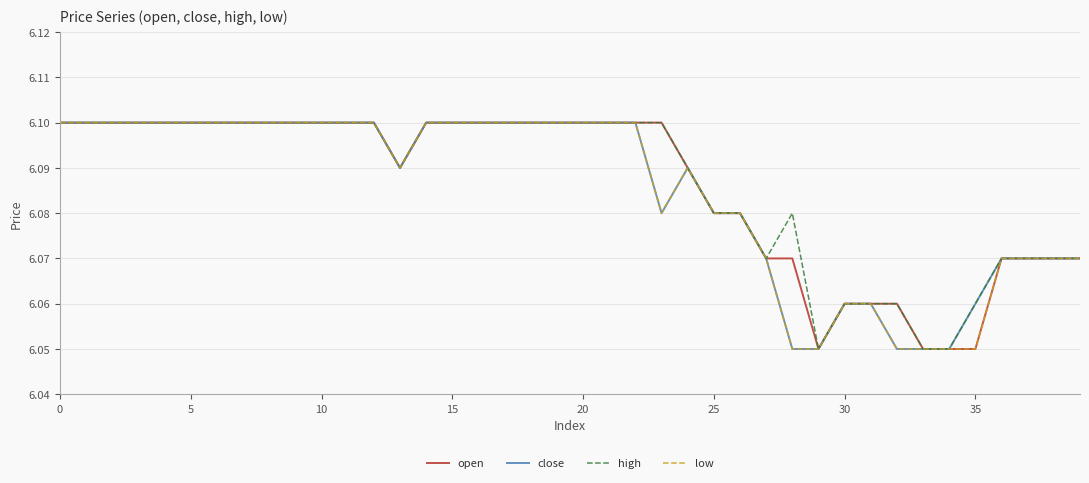

True or false: high and close intersect in this chart.

False